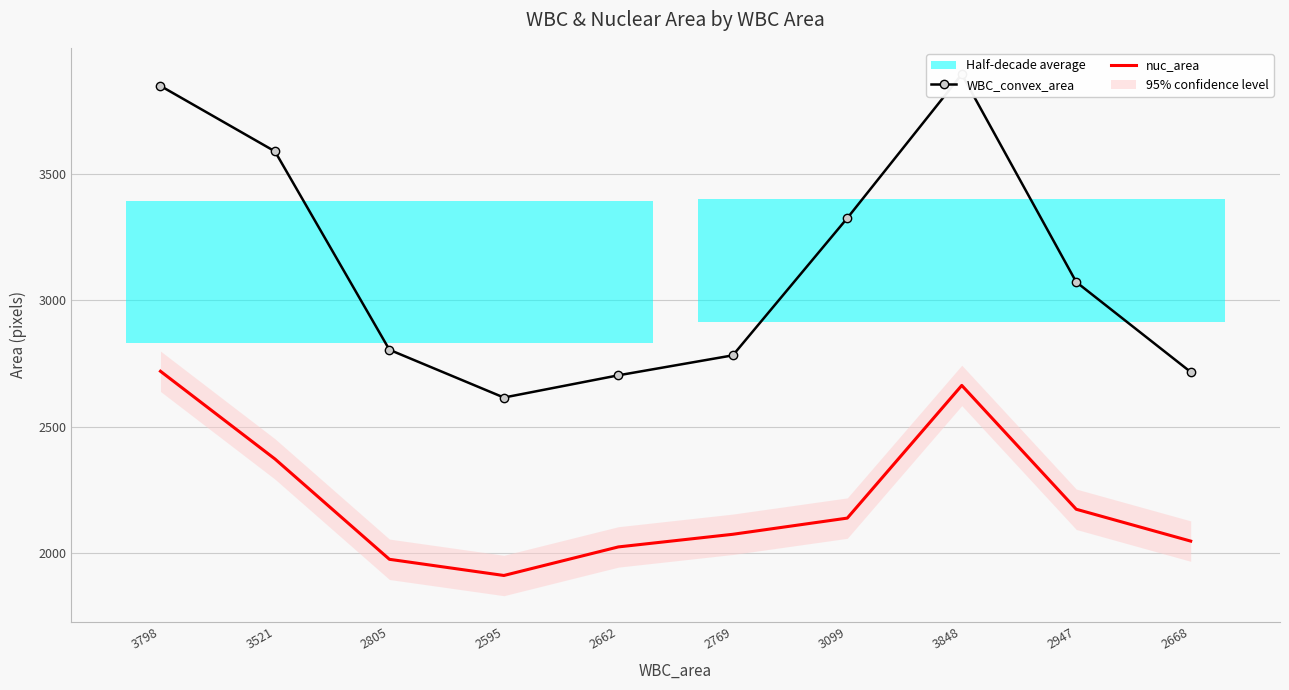

Which category has the highest value in the WBC_convex_area series?

3848